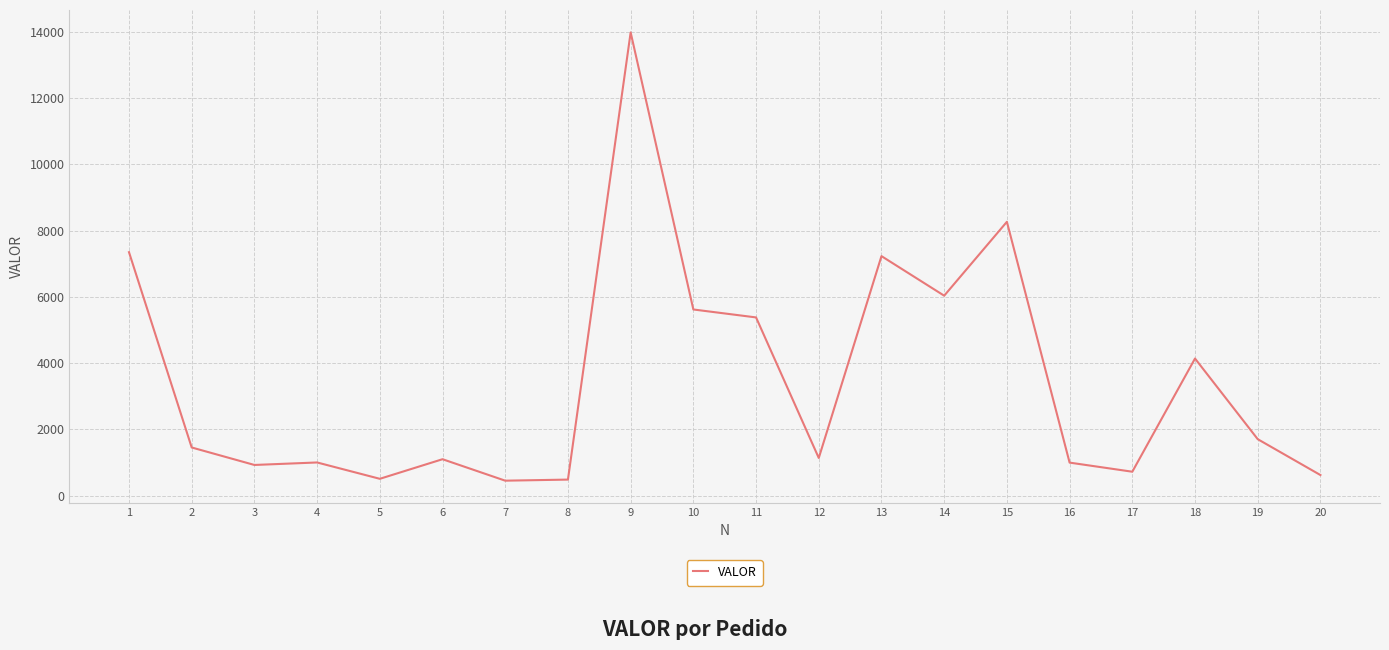

Which has a higher value, 10 or 14?

14